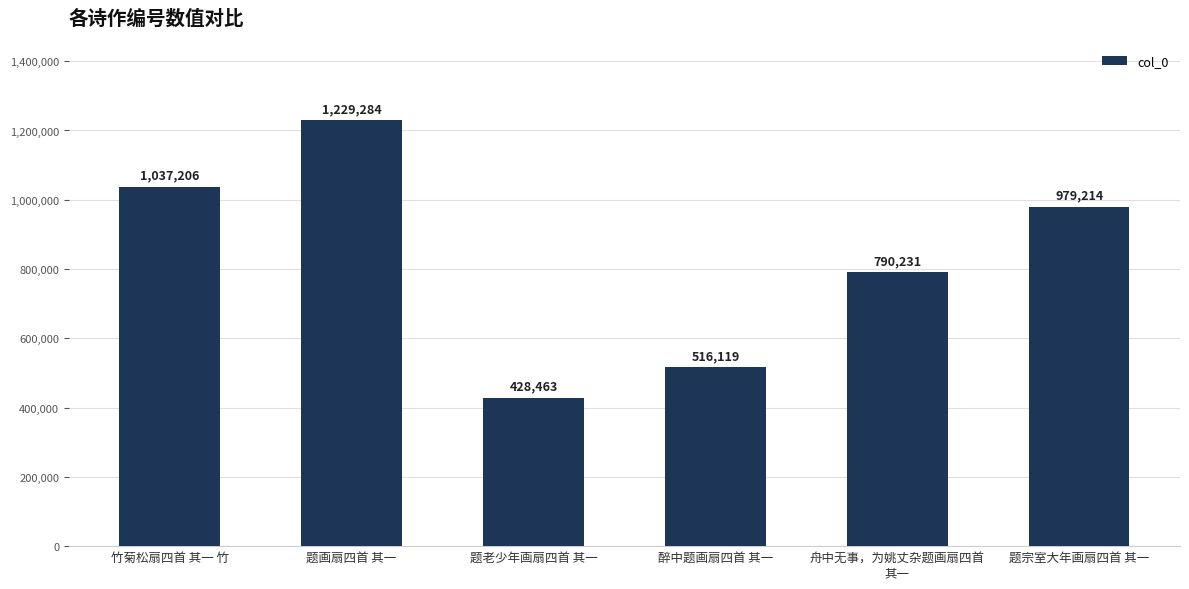

What is the difference between the values at 醉中题画扇四首 其一 and 竹菊松扇四首 其一 竹?

521087